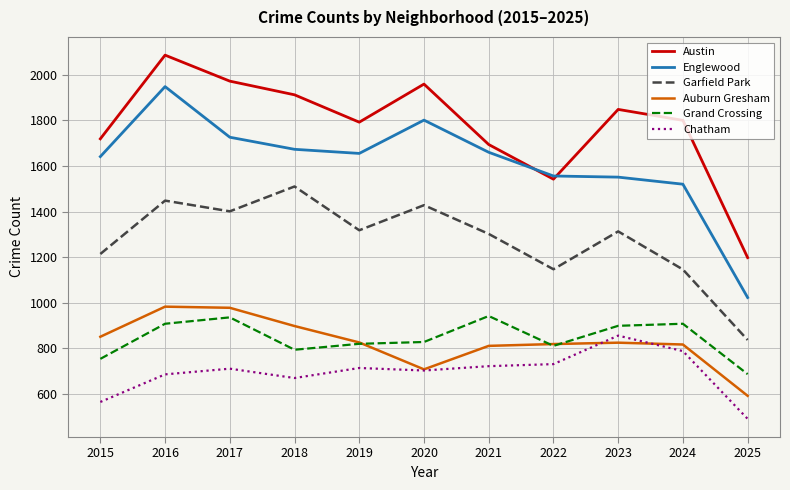

What is the spread (max minus min) of values at 2020?

1256